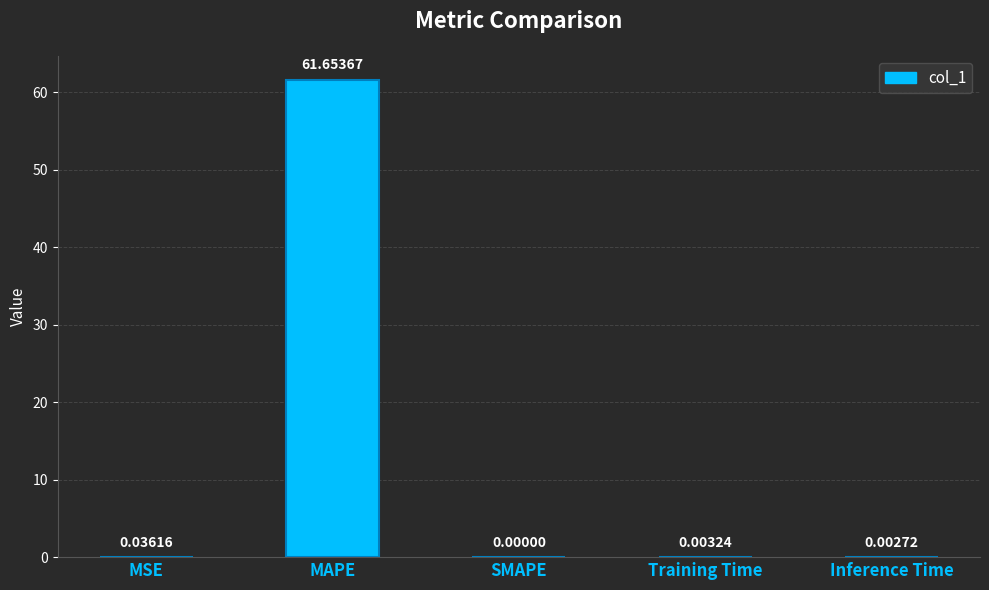

At which category does the chart reach its peak across all series?

MAPE